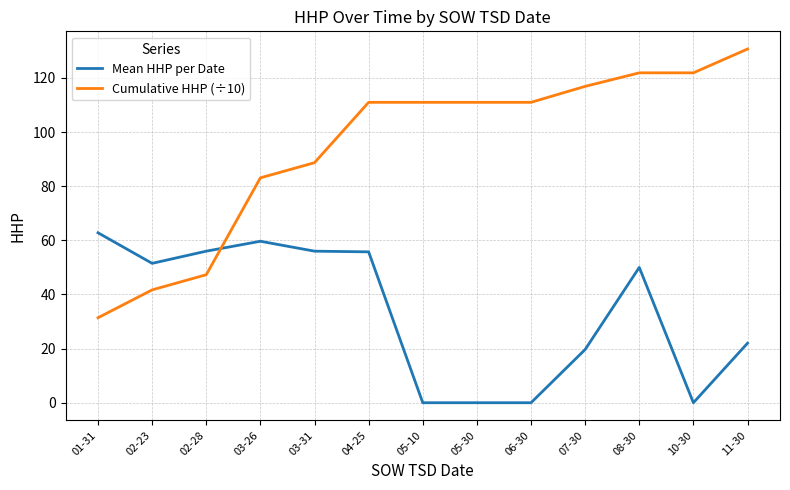

List the series in order of their peak value, lowest first.

Mean HHP per Date, Cumulative HHP (÷10)